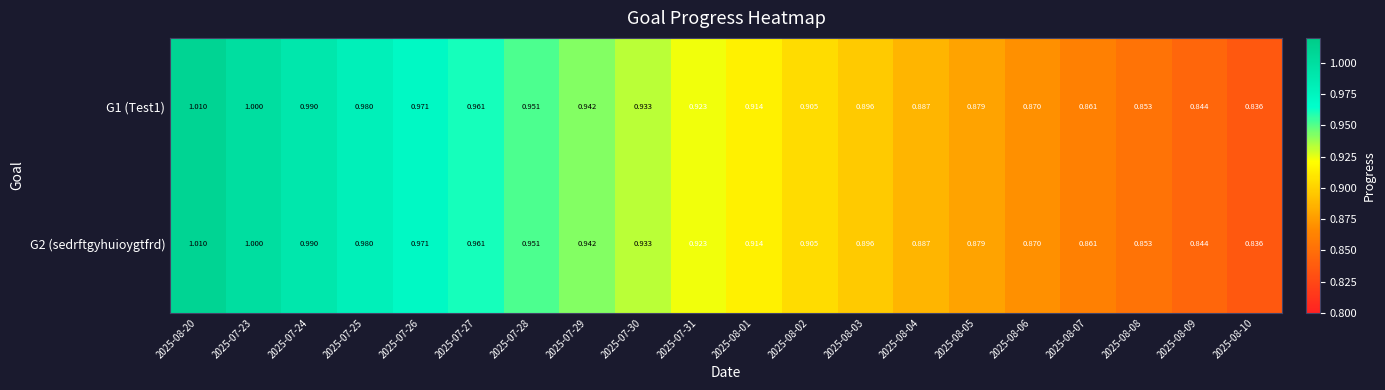

Is the value of G2 (sedrftgyhuioygtfrd) at 2025-08-01 greater than the value of G1 (Test1) at 2025-08-08?

Yes